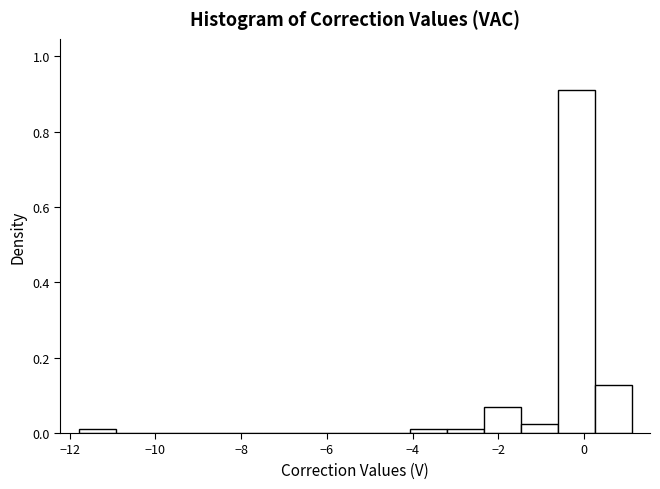

Over which range of the x-axis is the bar tallest?

-0.6 to 0.2